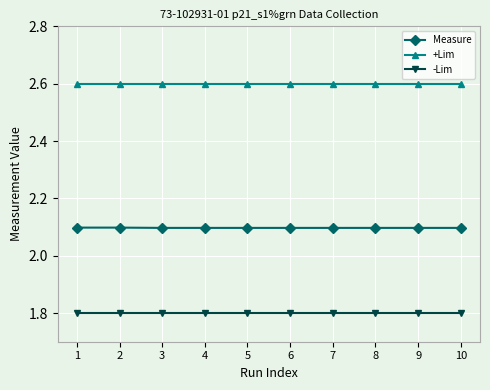

Reading left to right, what are all the values shown in this chart?

Measure: 2.1	2.1	2.1	2.1	2.1	2.1	2.1	2.1	2.1	2.1
+Lim: 2.6	2.6	2.6	2.6	2.6	2.6	2.6	2.6	2.6	2.6
-Lim: 1.8	1.8	1.8	1.8	1.8	1.8	1.8	1.8	1.8	1.8